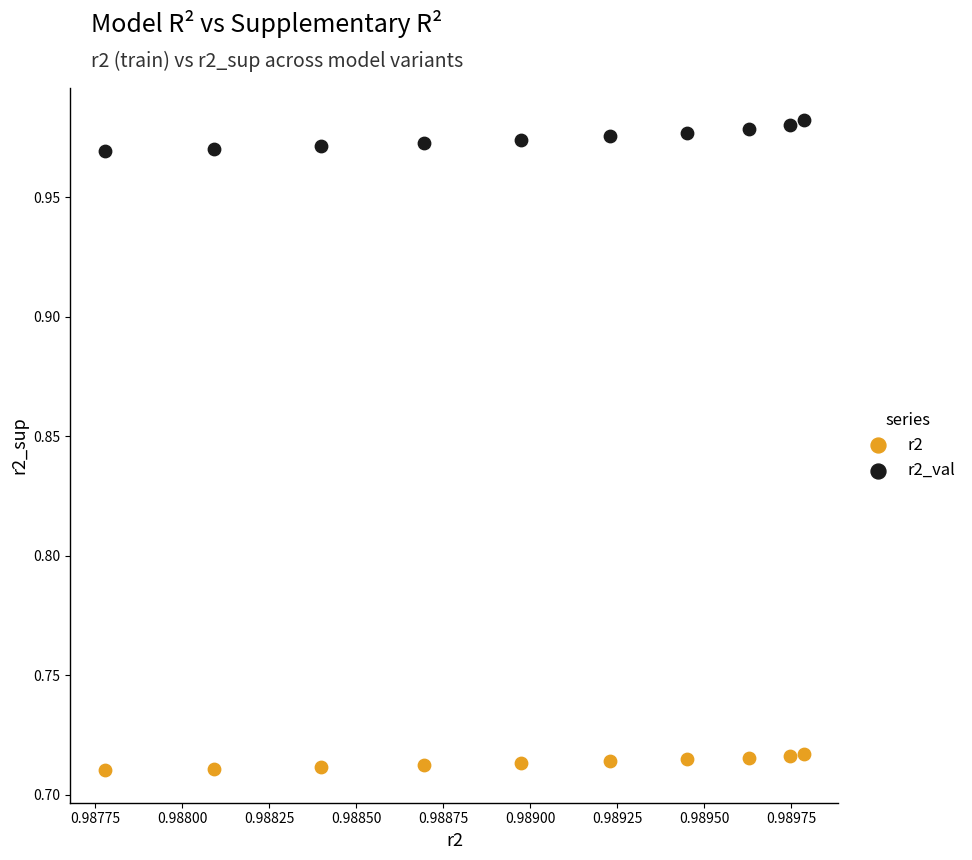

Across all data points, what is the range of Y values (max minus min)?

0.3